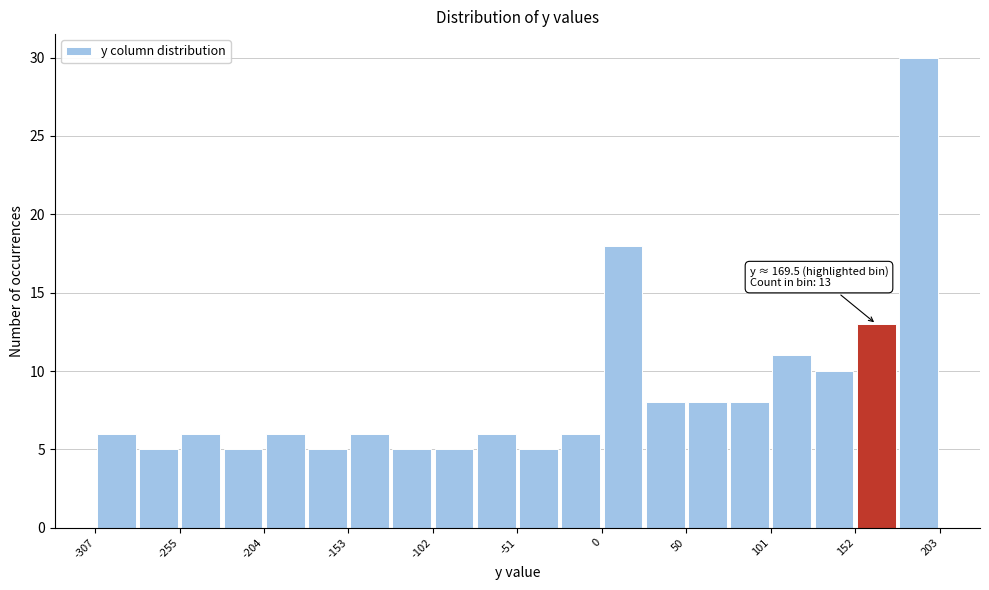

Around what value on the x-axis is the tallest bar? Give the approximate position of its centre, as read against the axis.

190